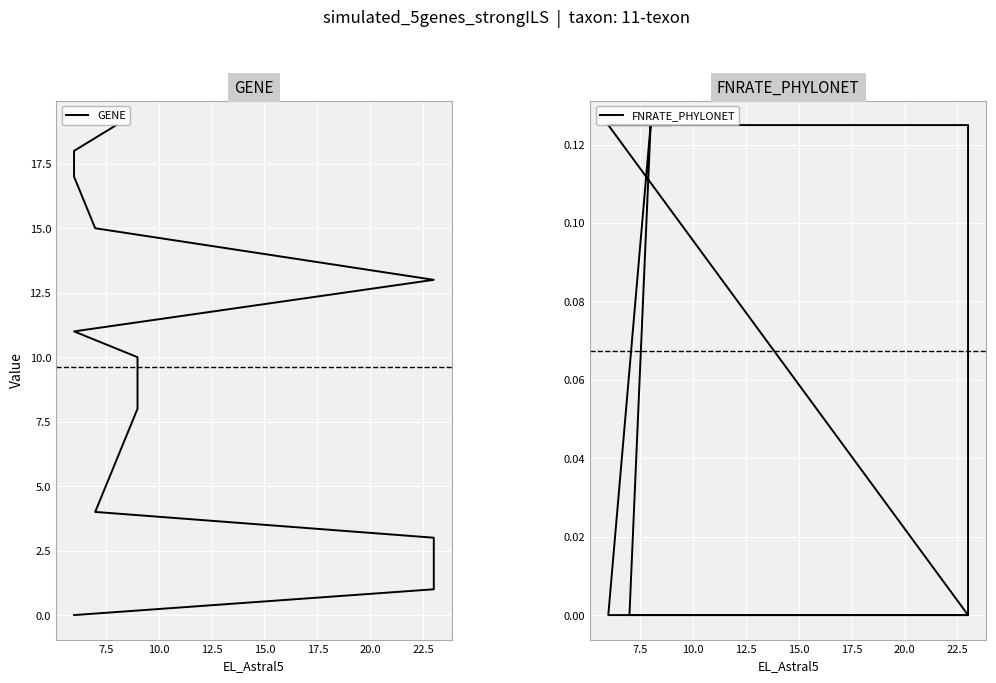

Is it true that GENE equals 0.3 at 7.5?

False